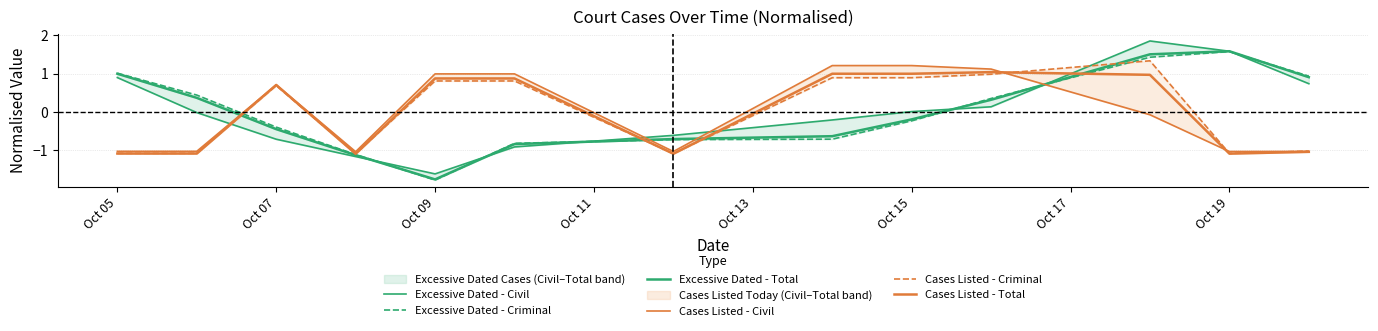

What is the difference between the maximum and second lowest values in the Excessive Dated - Total series?

2.7